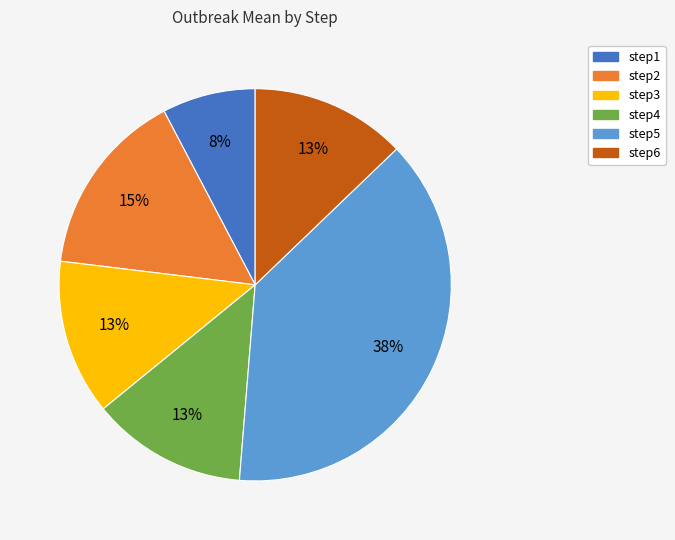

Is the sum of step3 and step2 greater than half?

No